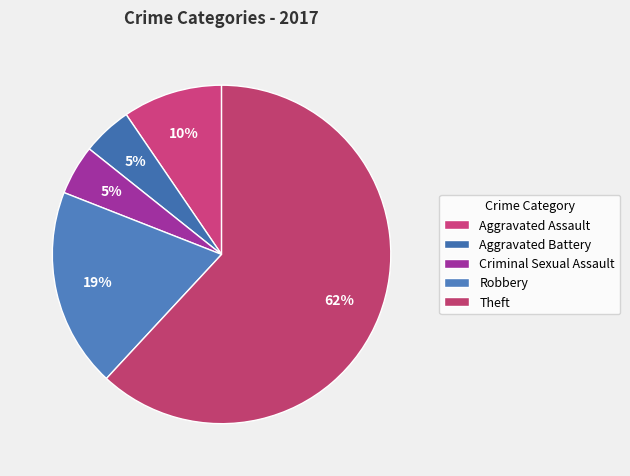

Count the number of slices in the pie.

5